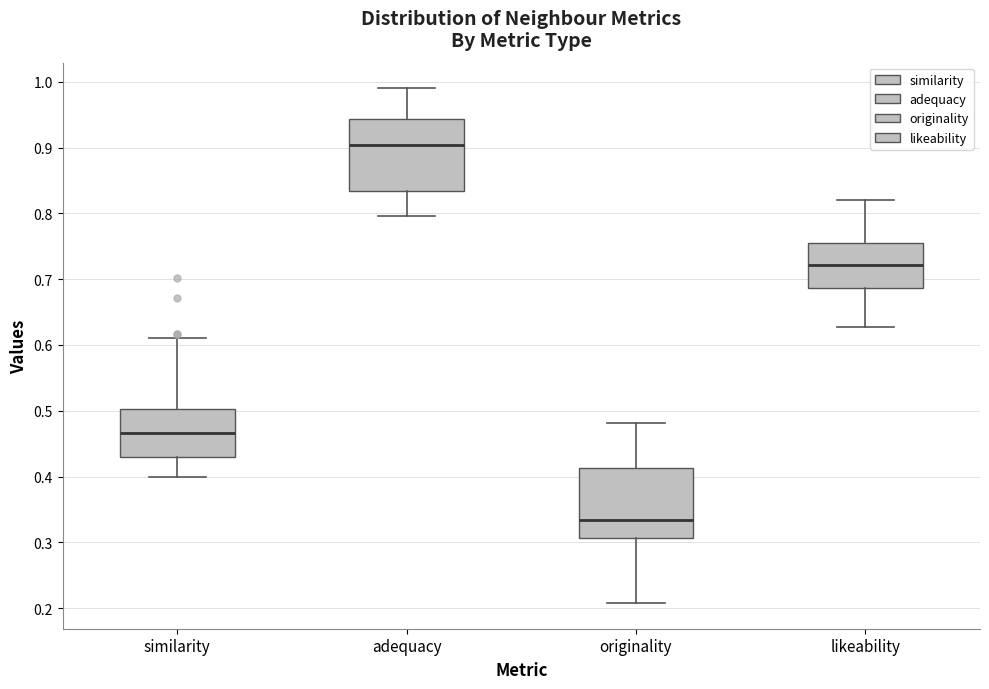

Which box's median line is the lowest?

originality